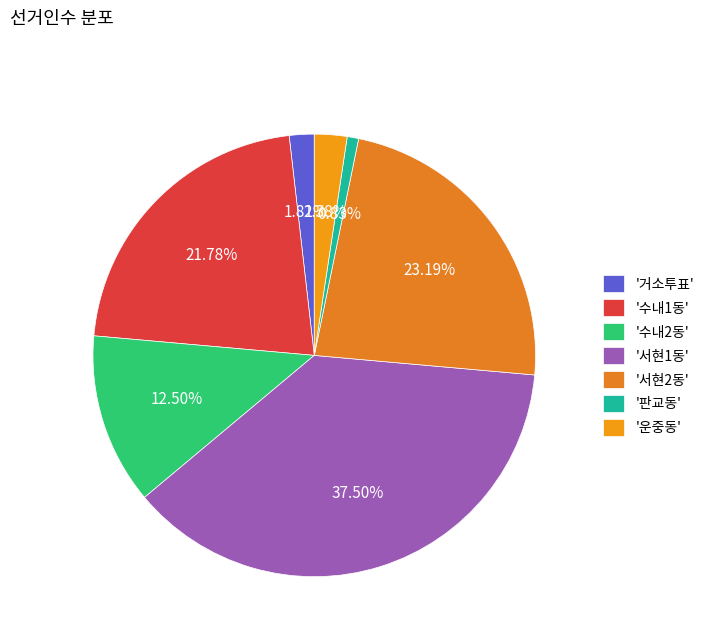

To the nearest percent, what is the difference between the largest and smallest slice percentages?

37%